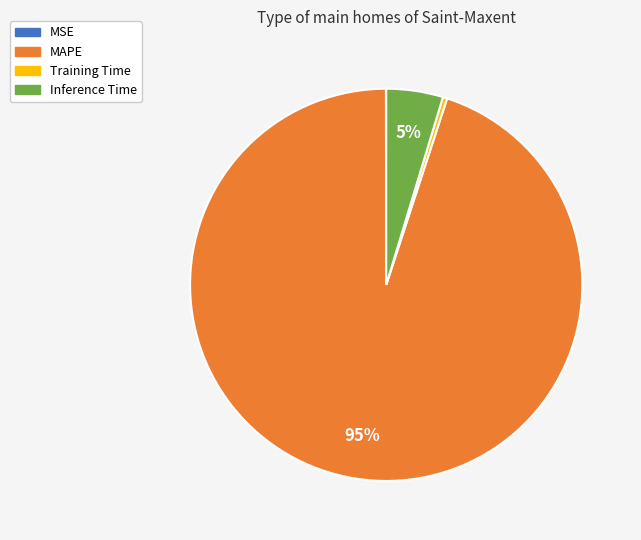

Which has a higher value, MAPE or Training Time?

MAPE